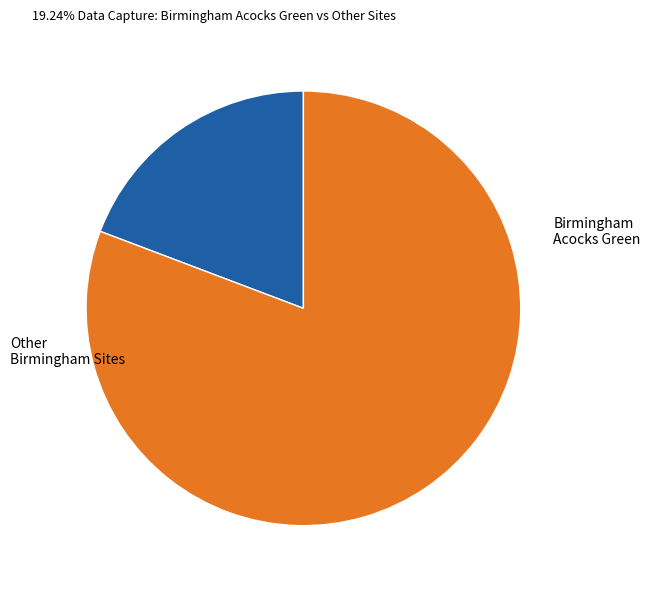

Is there any slice that represents more than half of the pie?

Yes